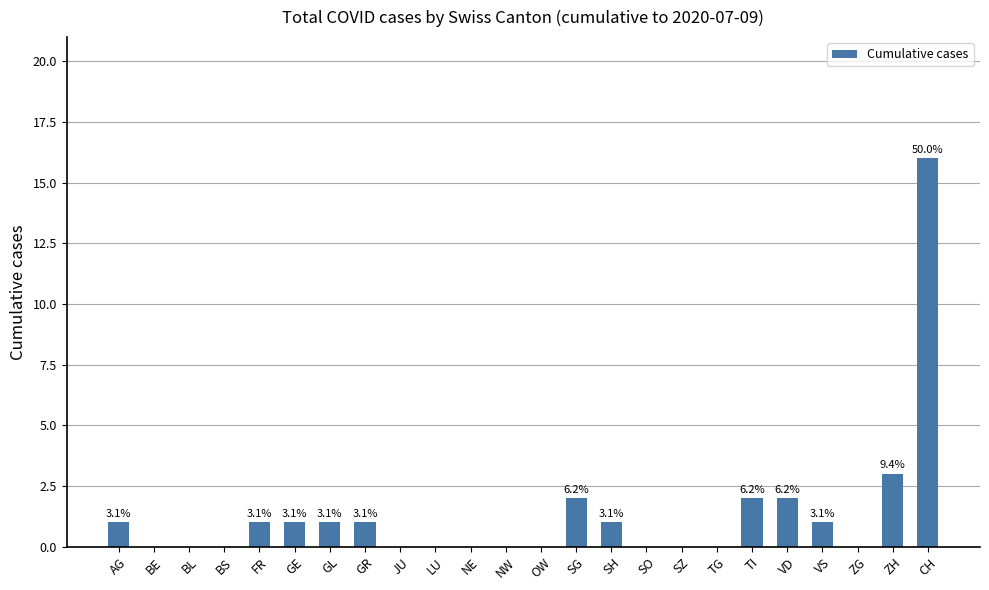

Rank the categories by value from highest to lowest.

CH, ZH, SG, TI, VD, AG, FR, GE, GL, GR, SH, VS, BE, BL, BS, JU, LU, NE, NW, OW, SO, SZ, TG, ZG